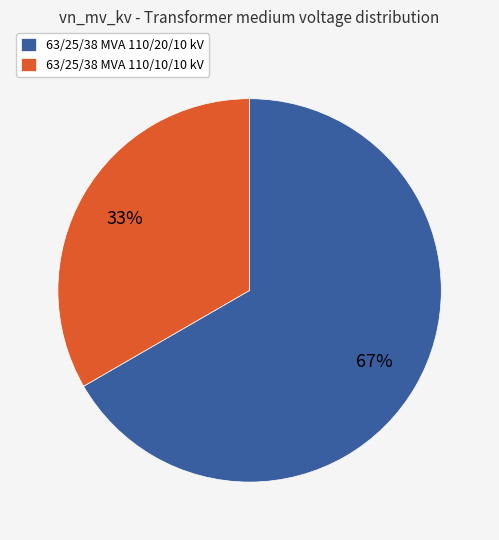

To the nearest percent, what is the combined percentage of 63/25/38 MVA 110/10/10 kV and 63/25/38 MVA 110/20/10 kV?

100%